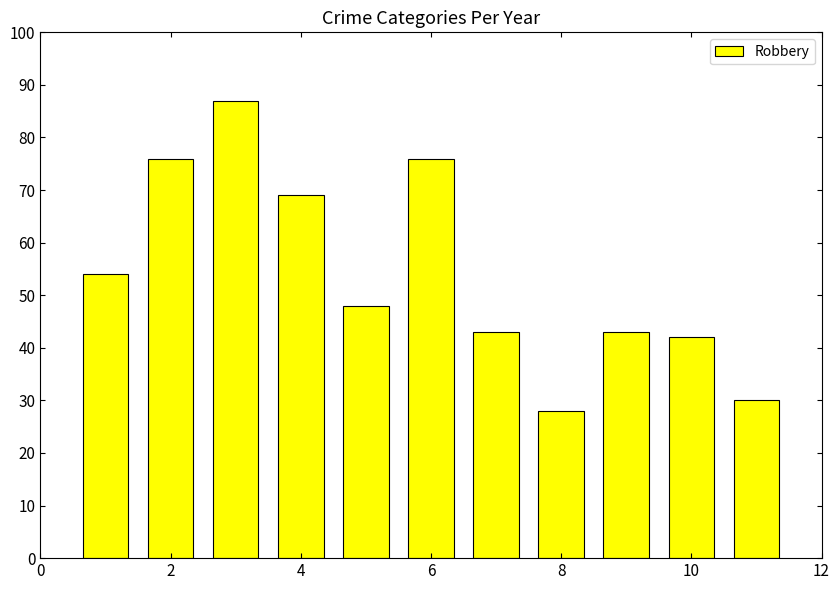

What is the average value?

54